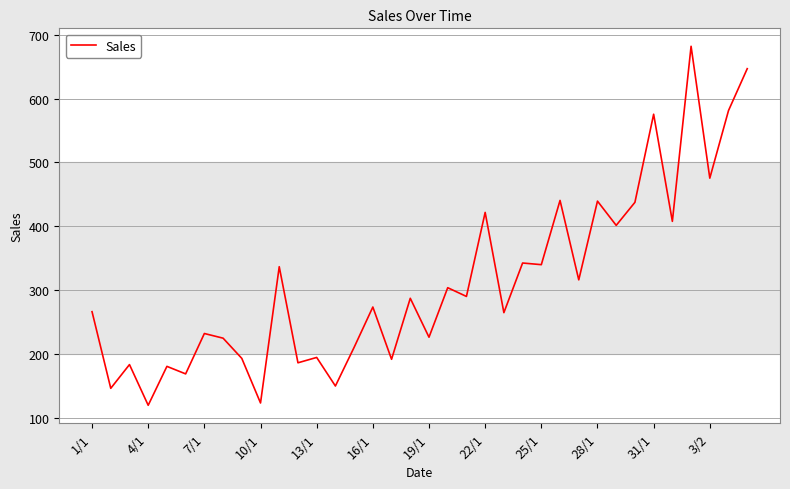

What is the smallest value displayed?

119.3